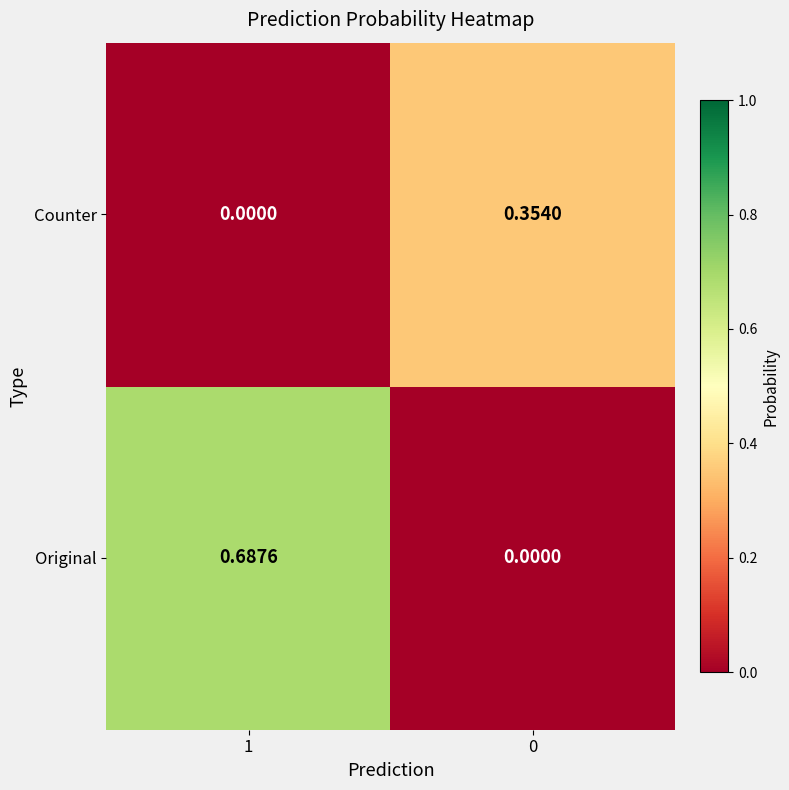

List the series in order of their peak value, lowest first.

Counter, Original